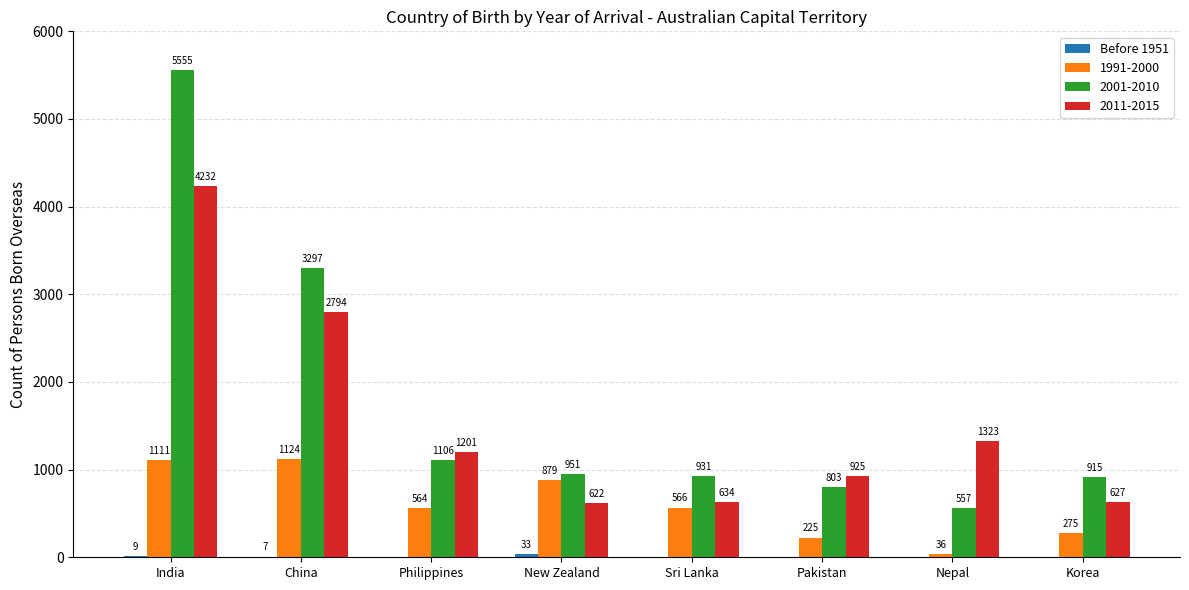

What is the sum of the 1991-2000 values at Korea and New Zealand?

1154